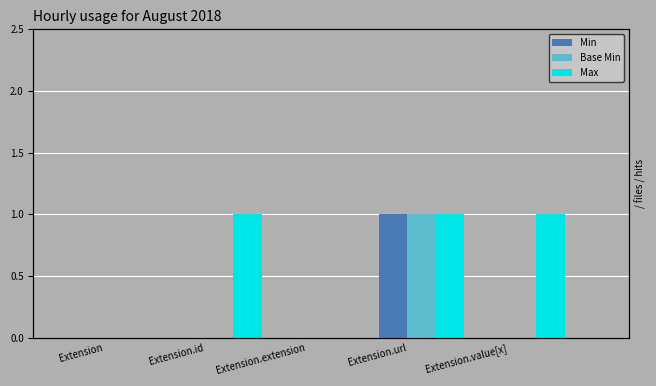

What is the sum of all Max values?

3